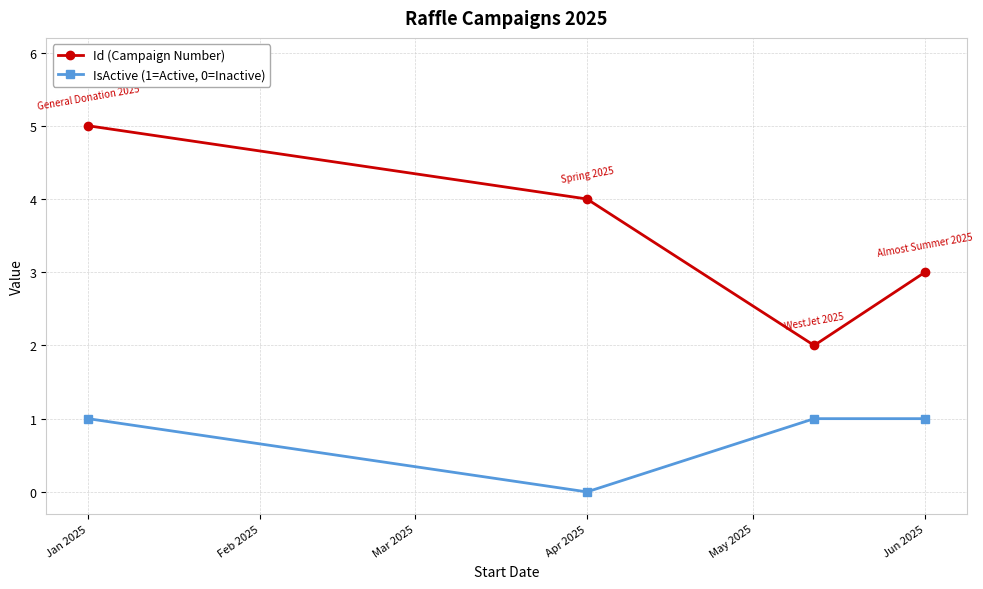

How many lines are shown in the chart?

2